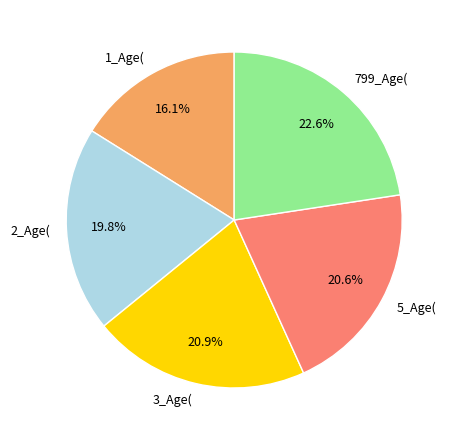

Do 3_Age( and 2_Age( together represent more than half of the pie?

No